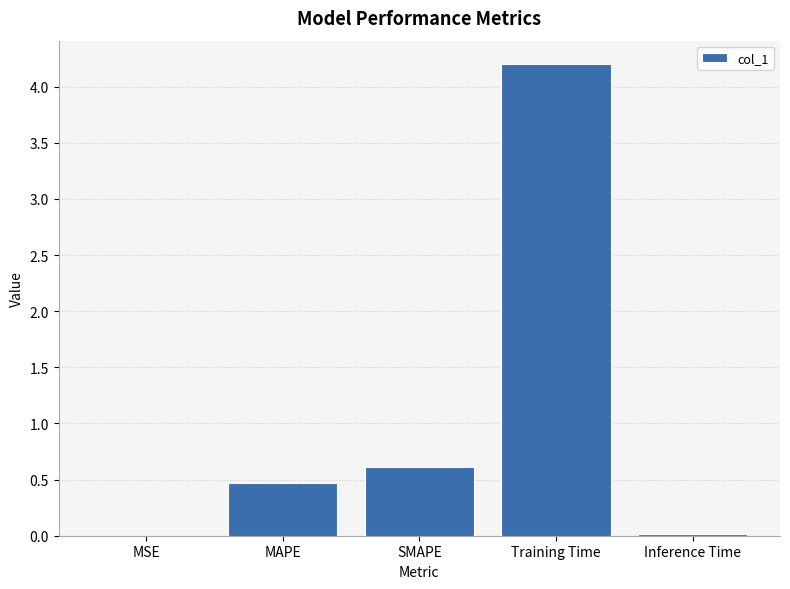

What is the maximum value shown in the chart?

4.2